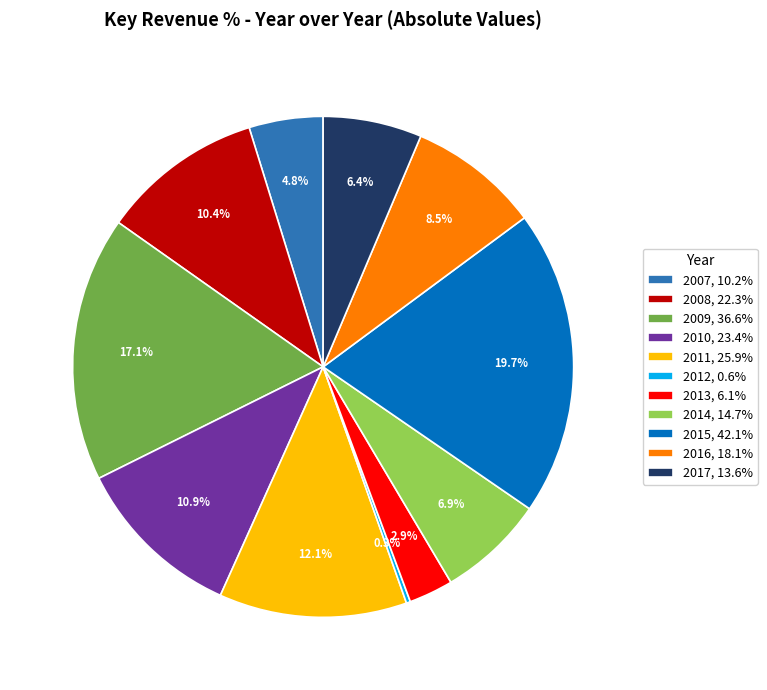

Which has a higher value, 2016, 18.1% or 2007, 10.2%?

2016, 18.1%